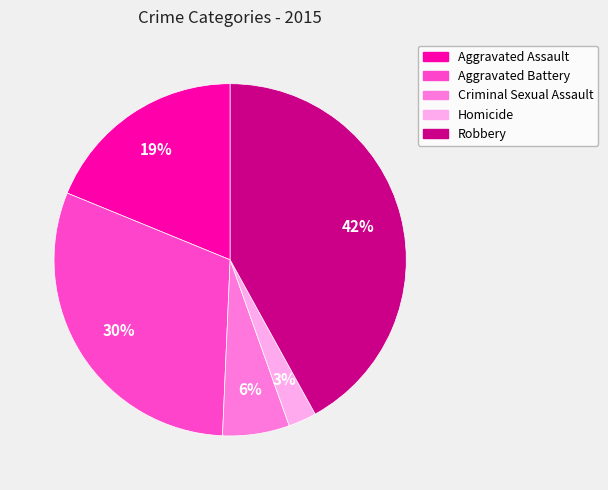

Between Aggravated Assault and Criminal Sexual Assault, which is larger?

Aggravated Assault